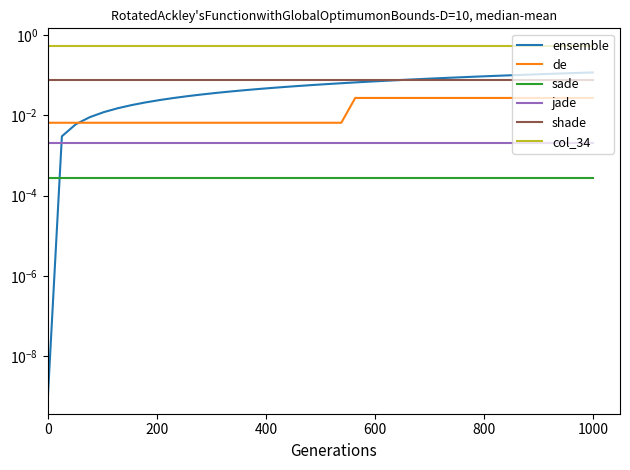

What are all the series names shown in the legend?

ensemble, de, sade, jade, shade, col_34